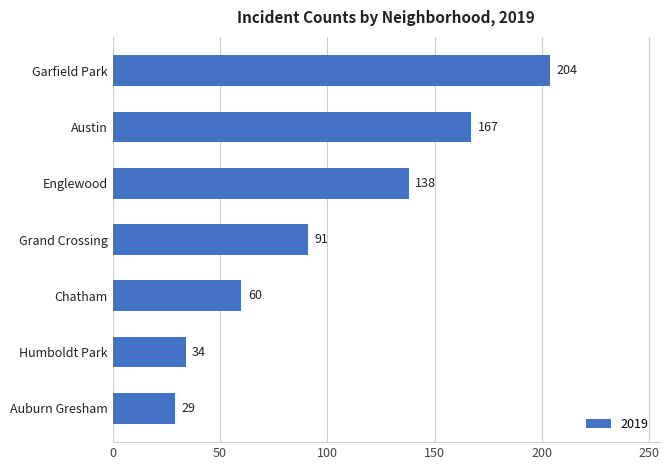

Between Garfield Park and Auburn Gresham, which is larger?

Garfield Park